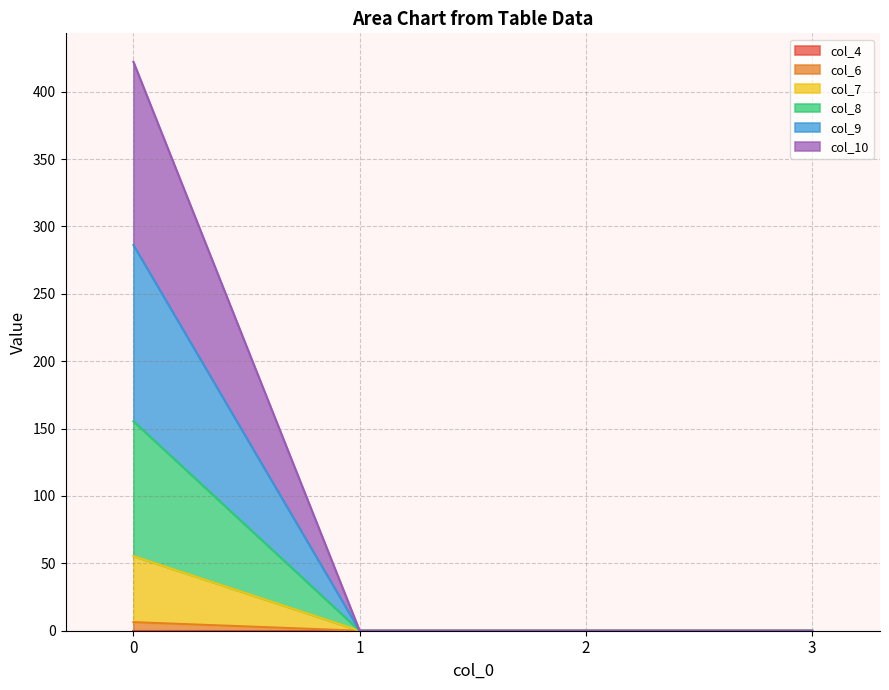

True or false: col_8 and col_6 cross at least once.

False